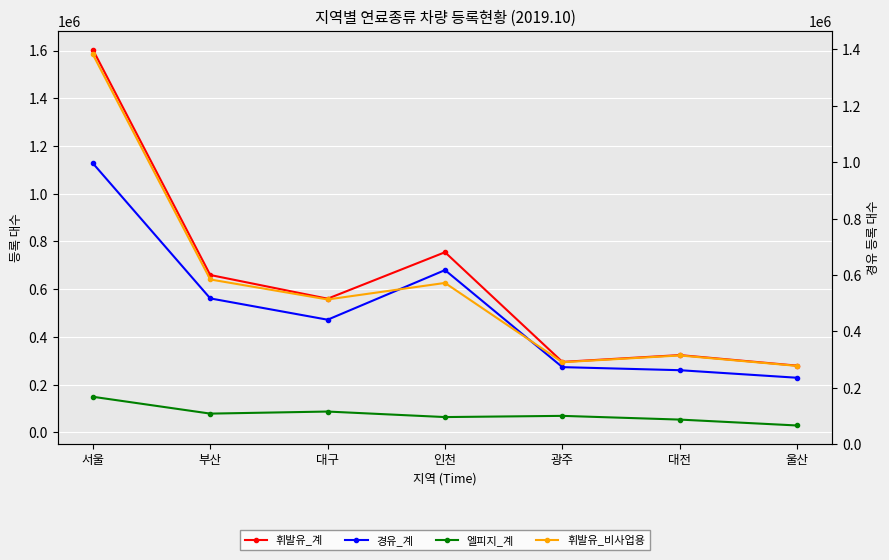

What is the value of the 휘발유_비사업용 point at the 1st from the left?

1583679